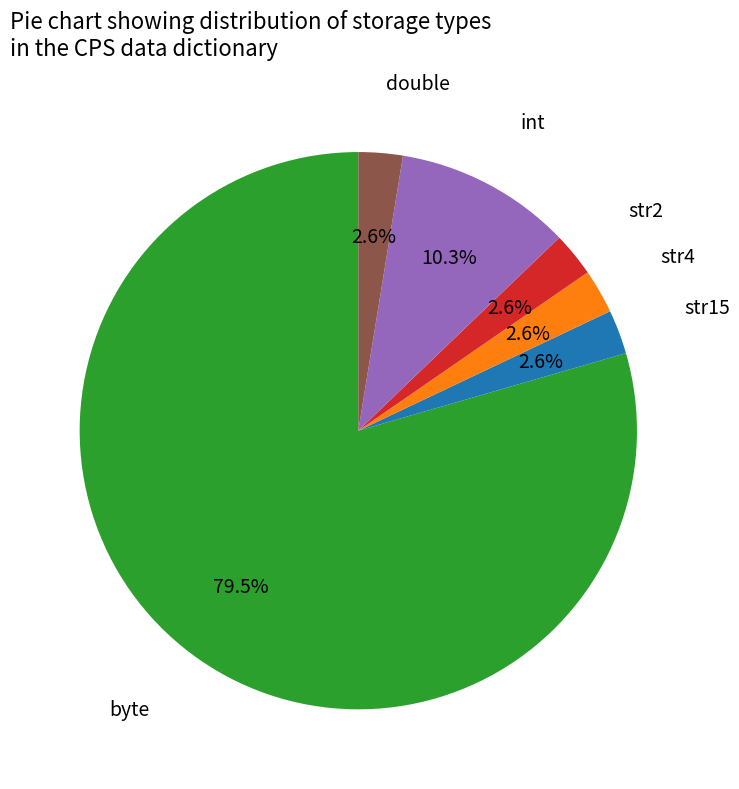

Is there any slice that represents more than half of the pie?

Yes